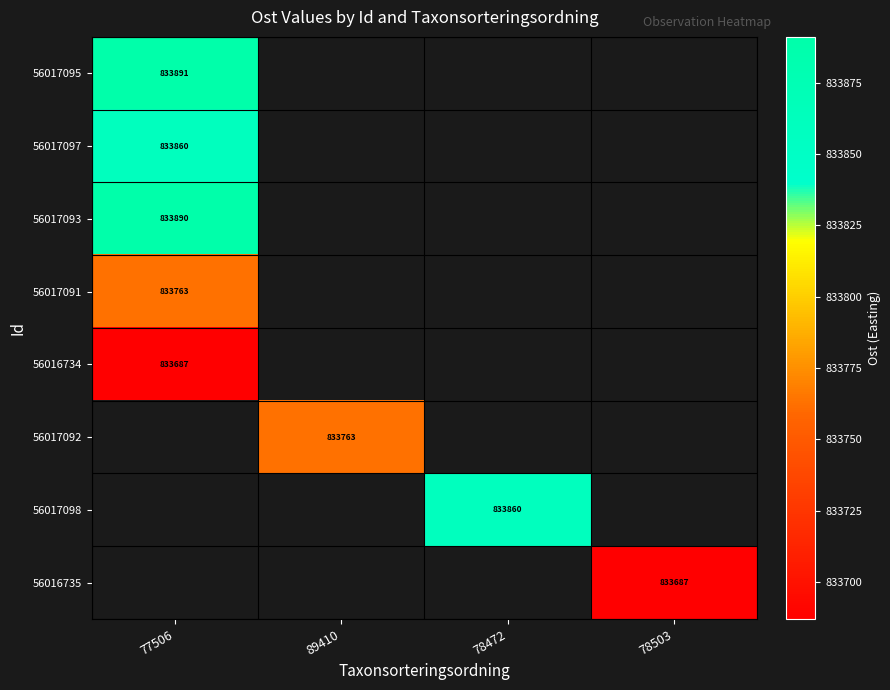

Where is 56017097 nearest to the value 833859?

77506